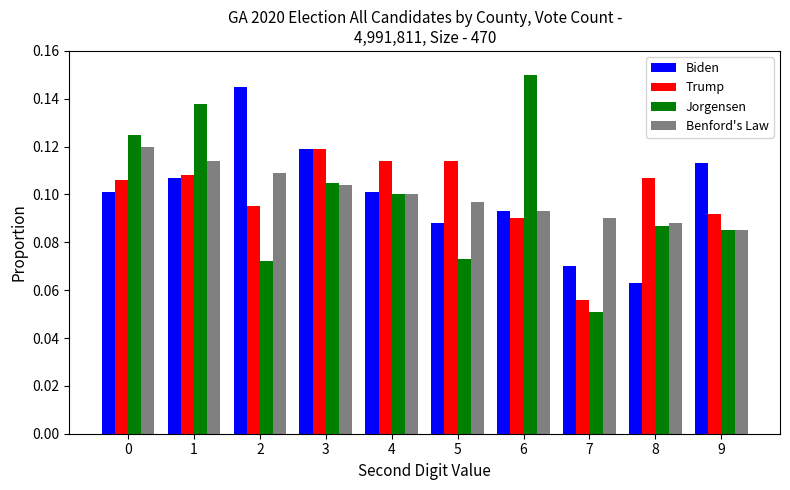

At which label is Jorgensen closest to 0?

7